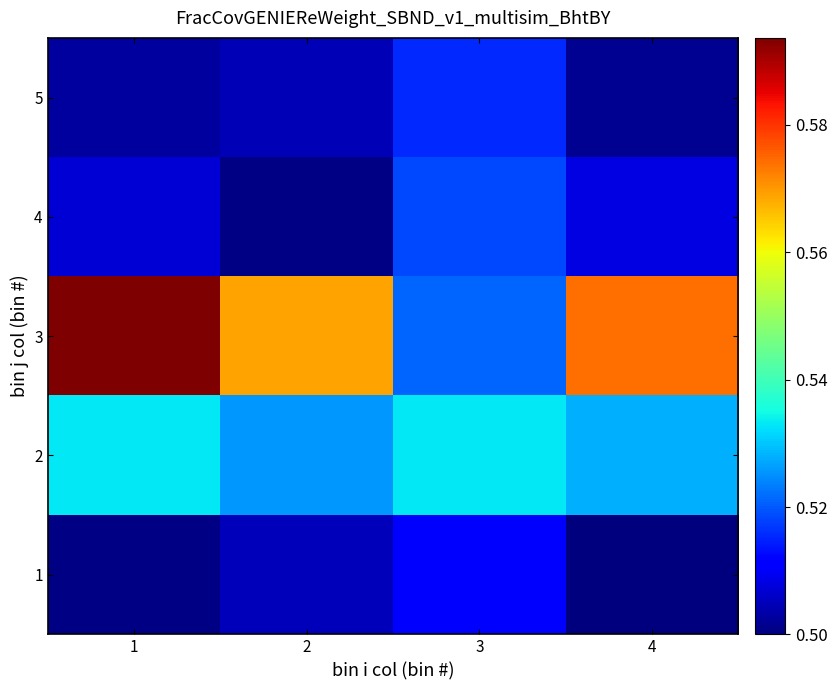

At how many categories does at least one series exceed 0?

4